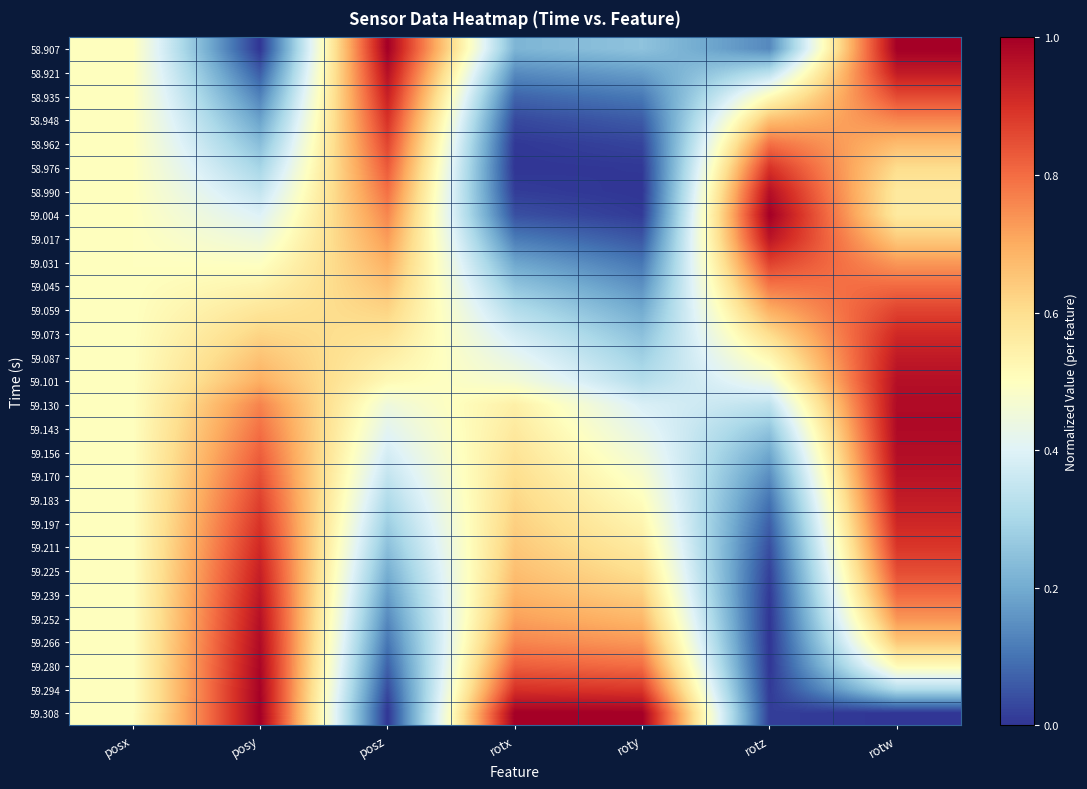

Rank the series by their maximum value, from lowest to highest.

59.045, 58.962, 59.059, 59.031, 58.976, 58.948, 59.073, 59.211, 59.197, 58.935, 59.225, 59.183, 59.087, 59.239, 59.017, 59.170, 59.252, 58.990, 58.921, 59.101, 59.156, 59.266, 59.130, 59.143, 59.280, 59.294, 58.907, 59.004, 59.308